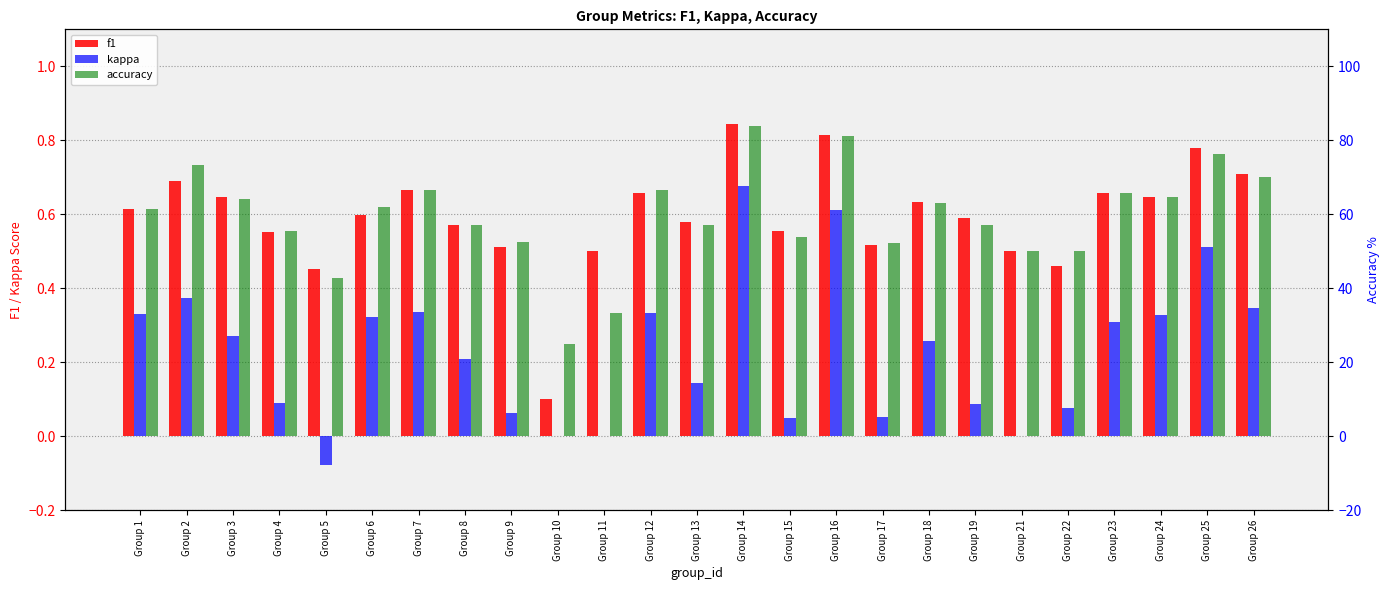

Reading left to right, transcribe all the data shown in this chart.

f1: Group 1=0.6	Group 2=0.7	Group 3=0.6	Group 4=0.6	Group 5=0.5	Group 6=0.6	Group 7=0.7	Group 8=0.6	Group 9=0.5	Group 10=0.1	Group 11=0.5	Group 12=0.7	Group 13=0.6	Group 14=0.8	Group 15=0.6	Group 16=0.8	Group 17=0.5	Group 18=0.6	Group 19=0.6	Group 21=0.5	Group 22=0.5	Group 23=0.7	Group 24=0.6	Group 25=0.8	Group 26=0.7
kappa: Group 1=0.3	Group 2=0.4	Group 3=0.3	Group 4=0.1	Group 5=-0.1	Group 6=0.3	Group 7=0.3	Group 8=0.2	Group 9=0.1	Group 10=0.0	Group 11=0.0	Group 12=0.3	Group 13=0.1	Group 14=0.7	Group 15=0.0	Group 16=0.6	Group 17=0.1	Group 18=0.3	Group 19=0.1	Group 21=0.0	Group 22=0.1	Group 23=0.3	Group 24=0.3	Group 25=0.5	Group 26=0.3
accuracy: Group 1=61.5	Group 2=73.3	Group 3=64.0	Group 4=55.6	Group 5=42.9	Group 6=61.9	Group 7=66.7	Group 8=57.1	Group 9=52.4	Group 10=25.0	Group 11=33.3	Group 12=66.7	Group 13=57.1	Group 14=84.0	Group 15=53.8	Group 16=81.2	Group 17=52.2	Group 18=63.2	Group 19=57.1	Group 21=50.0	Group 22=50.0	Group 23=65.7	Group 24=64.6	Group 25=76.2	Group 26=70.0